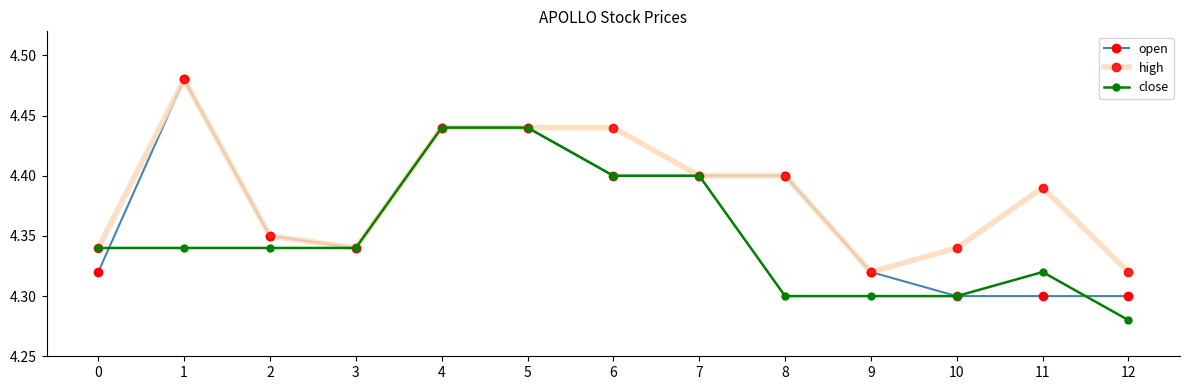

Where is the first local minimum for open?

3